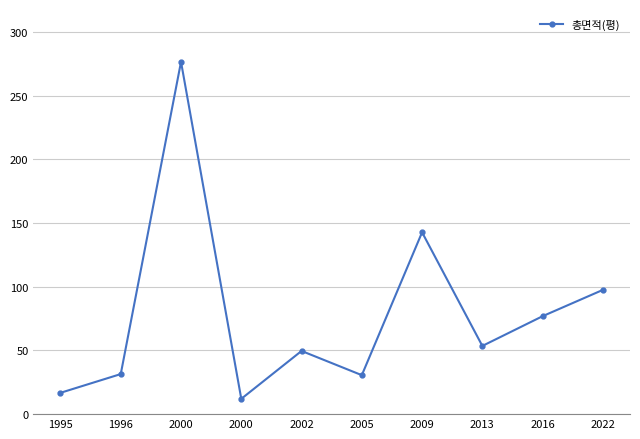

Is it true that the value at 2002 is 49.6?

True